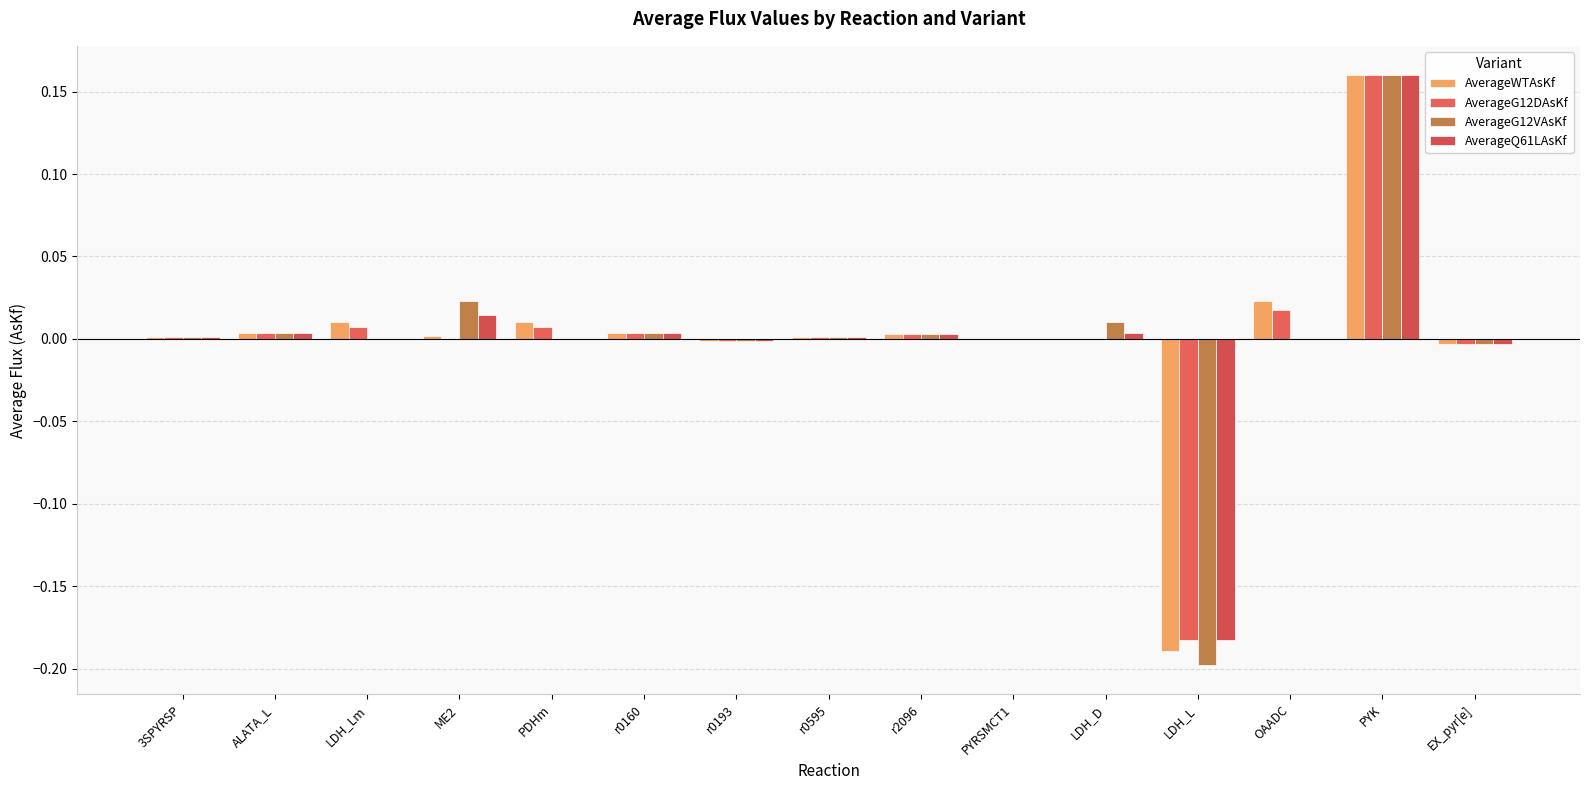

Which series has the largest total across all categories?

AverageWTAsKf